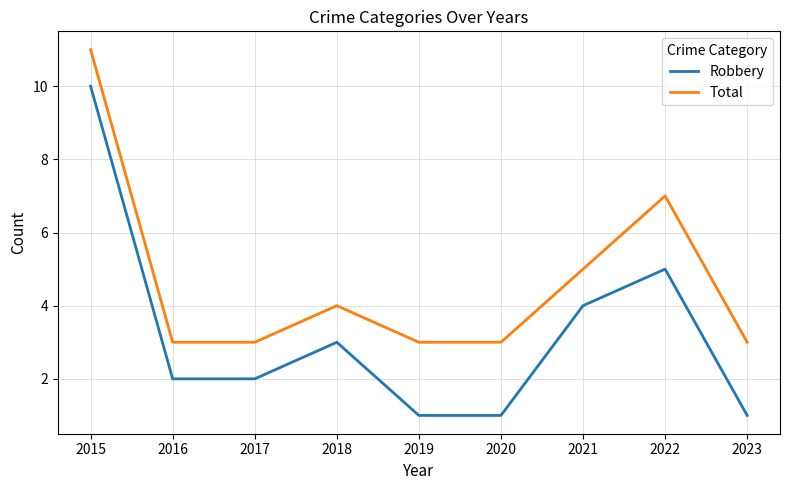

Count the Robbery values in the range 1 to 4.

7